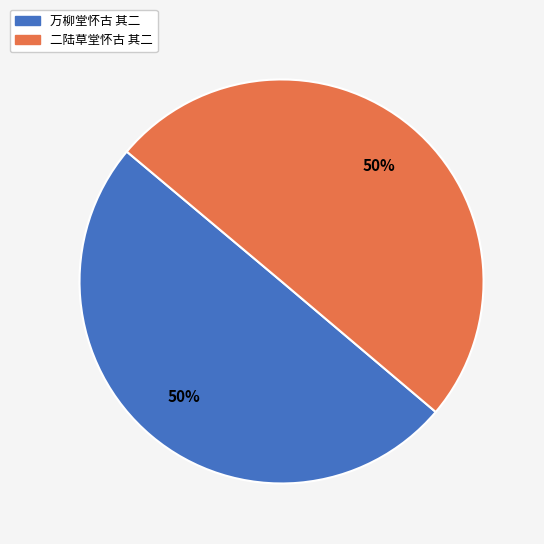

Approximately how many times larger is the value at 万柳堂怀古 其二 compared to 二陆草堂怀古 其二?

1.0